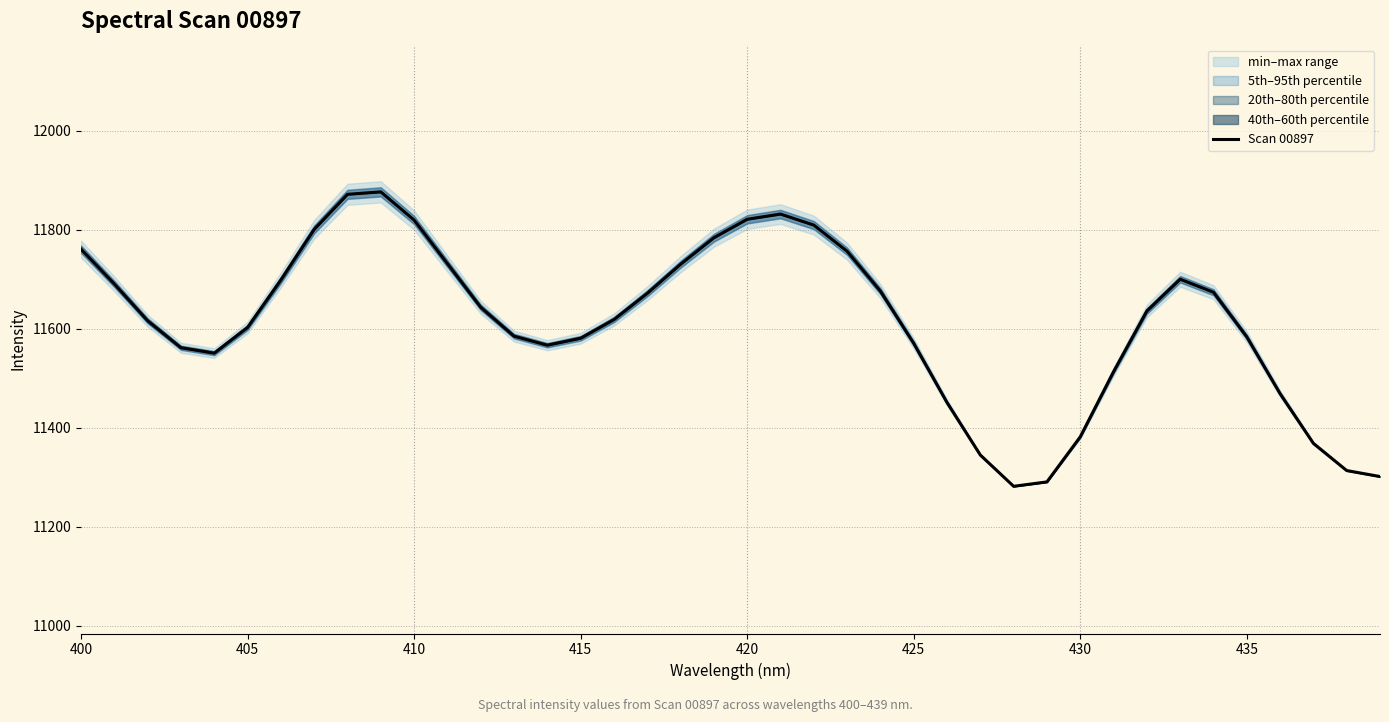

How many distinct data groups are displayed?

1